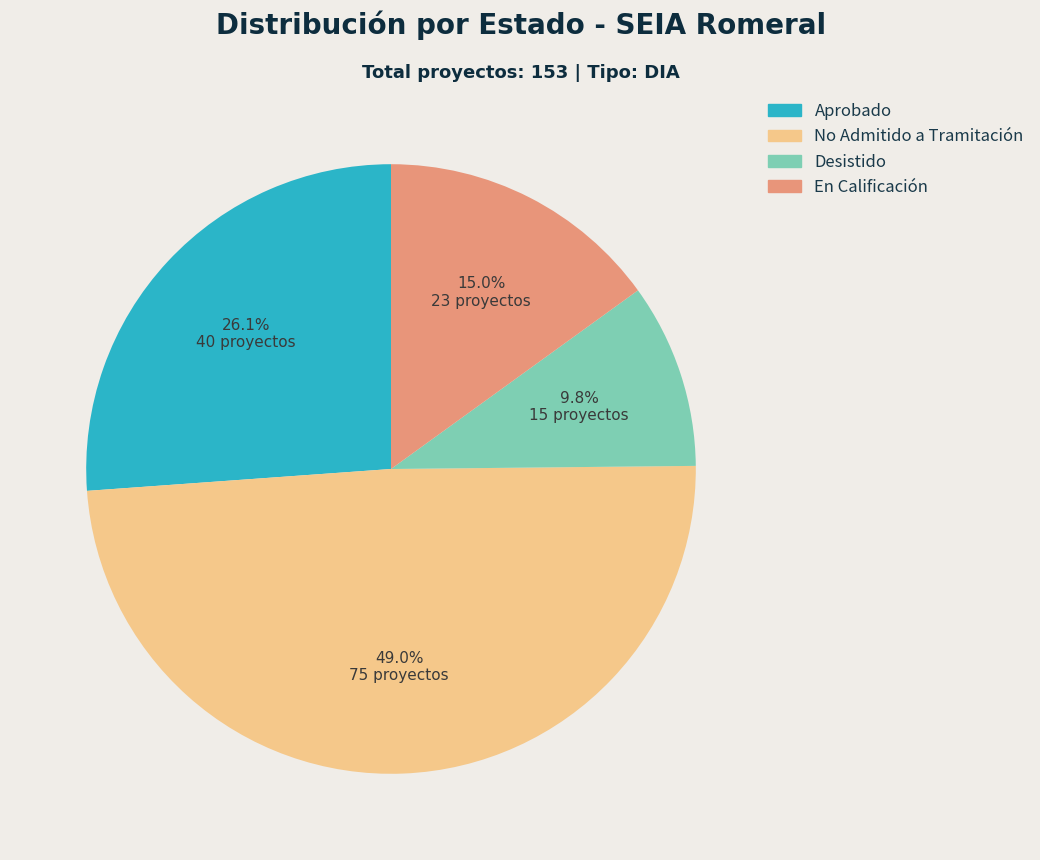

How many segments does this pie chart have?

4